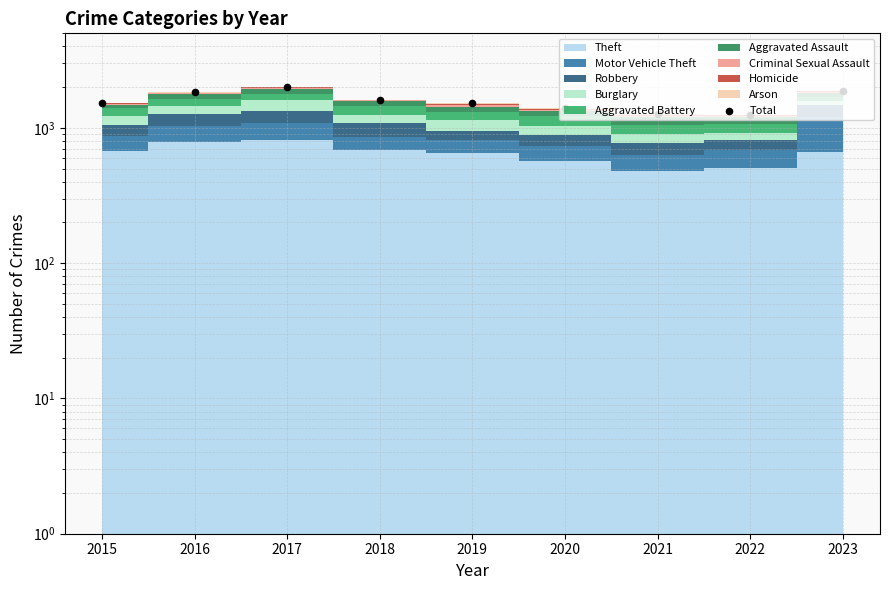

Which has a higher value, 2022 or 2019?

2019